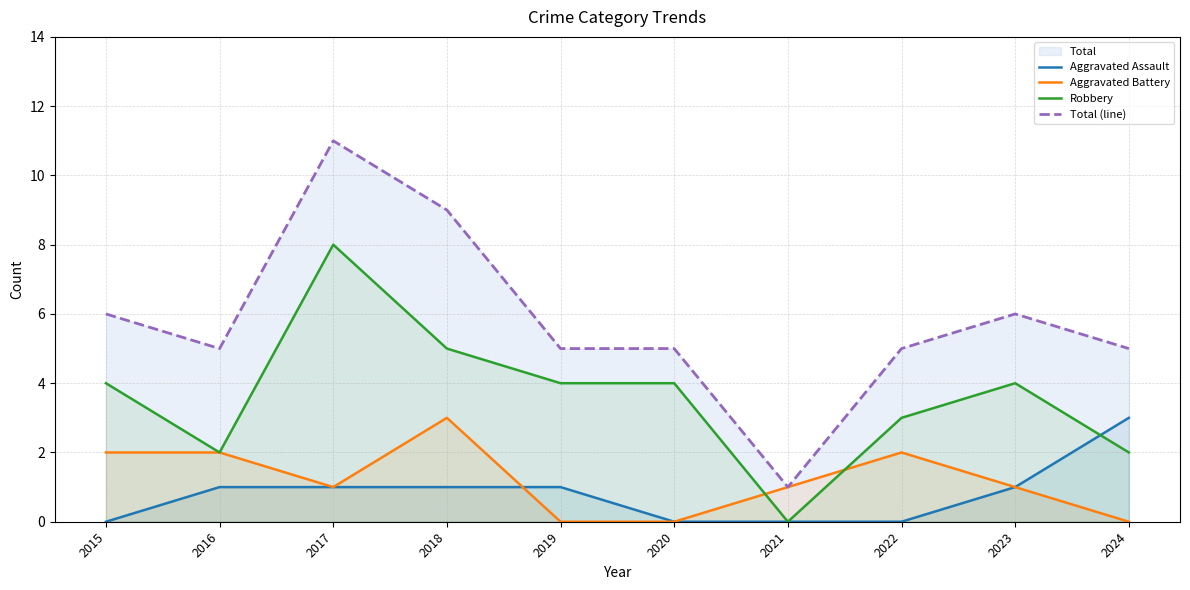

True or false: Total (line) has more than 1 interior local peaks.

True